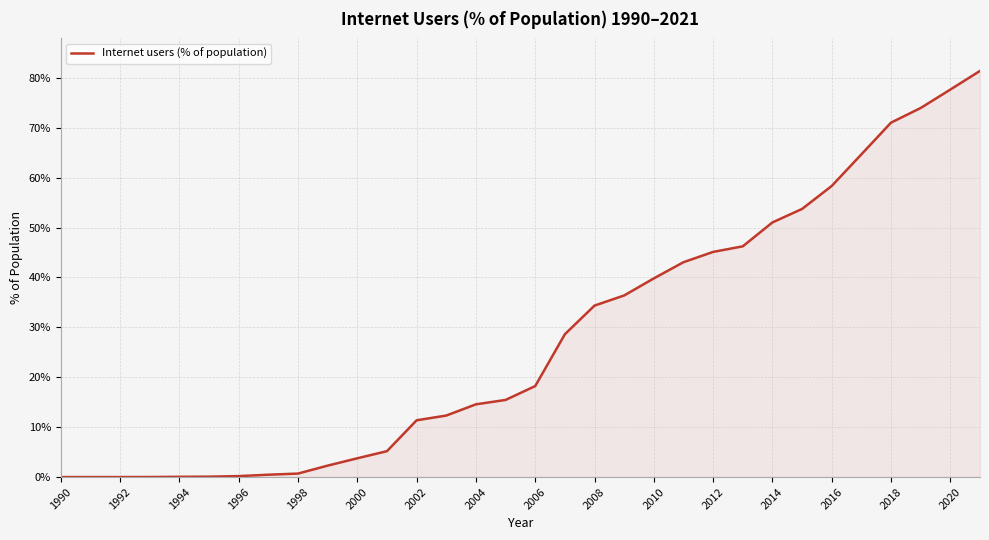

What is the average value?

27.8